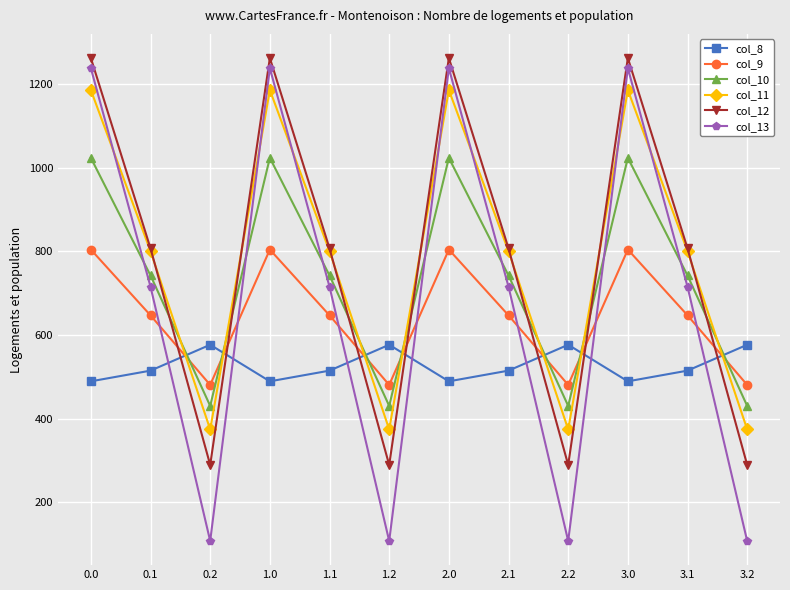

How many interior local valleys does the col_12 series have?

3